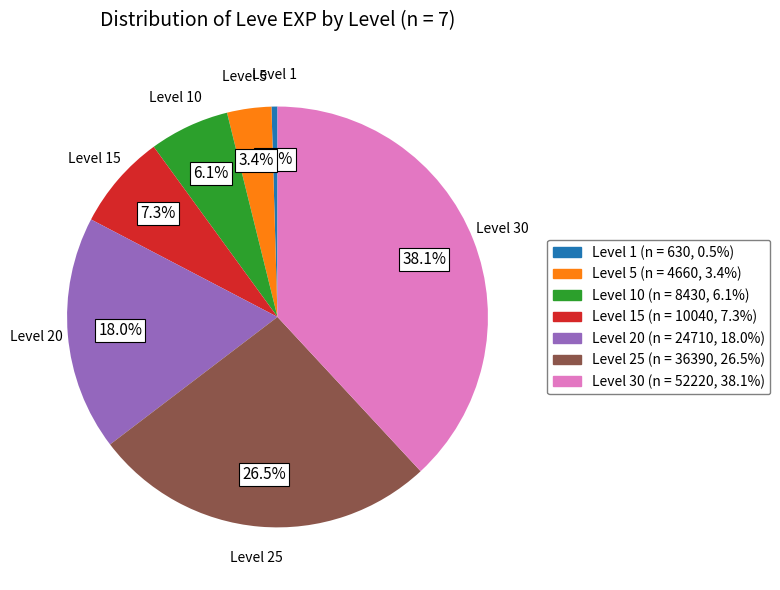

To the nearest percent, what is the difference between the largest and smallest slice percentages?

38%